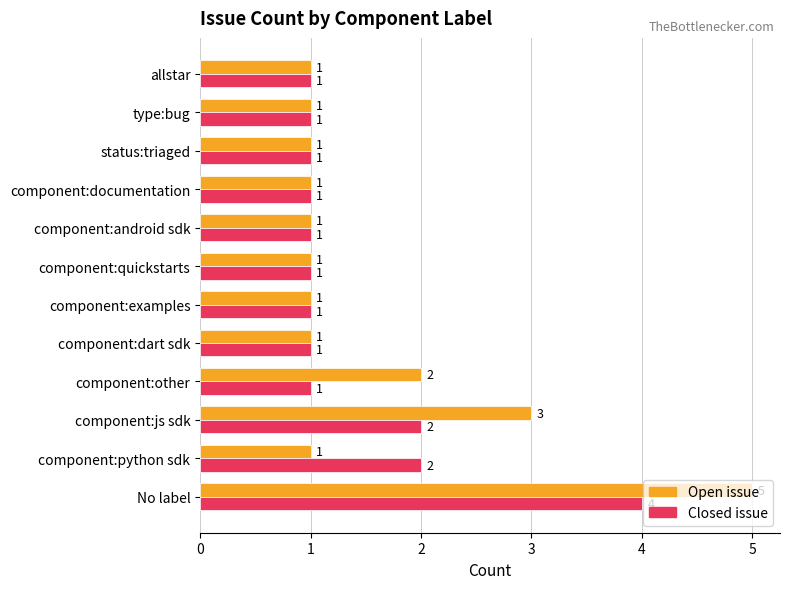

How many data points does each series have?

12